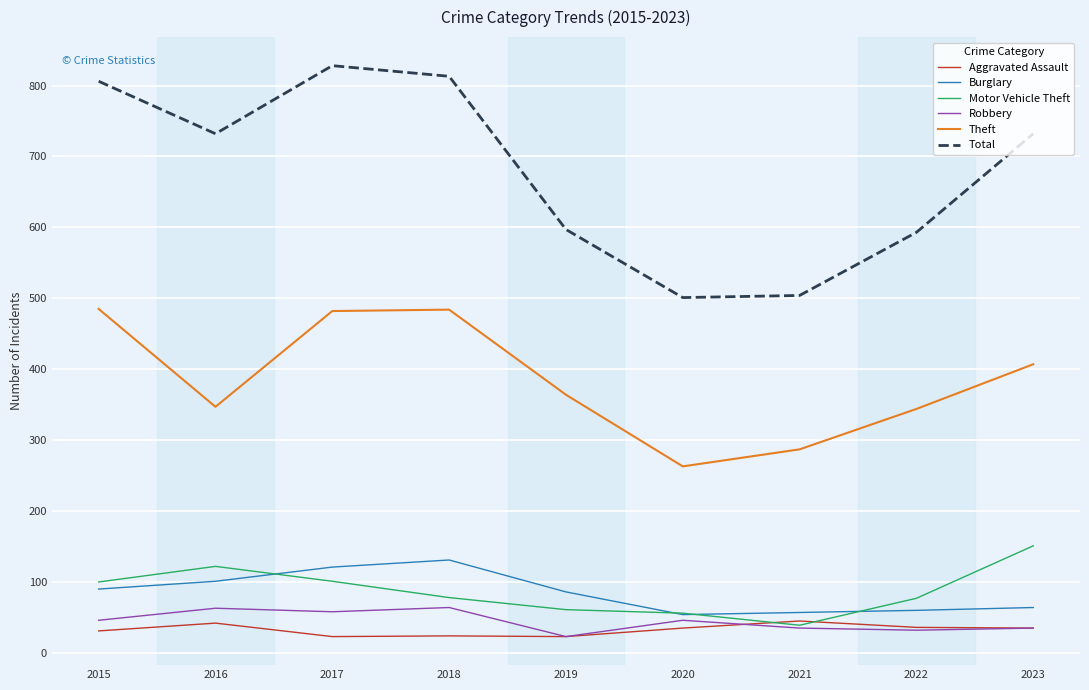

Between 2019 and 2023, which series saw the biggest shift?

Total